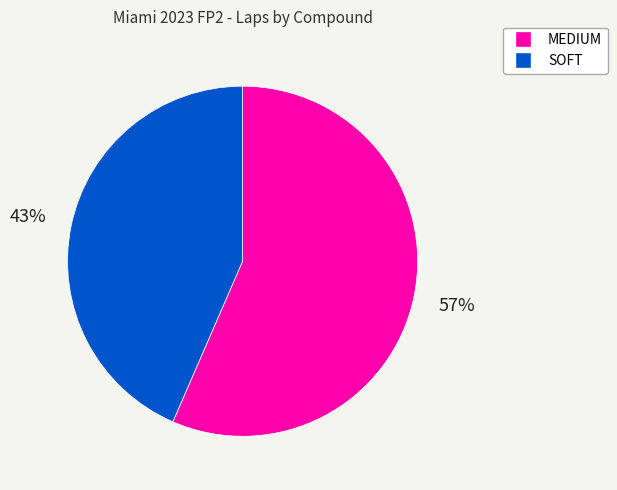

How many segments does this pie chart have?

2